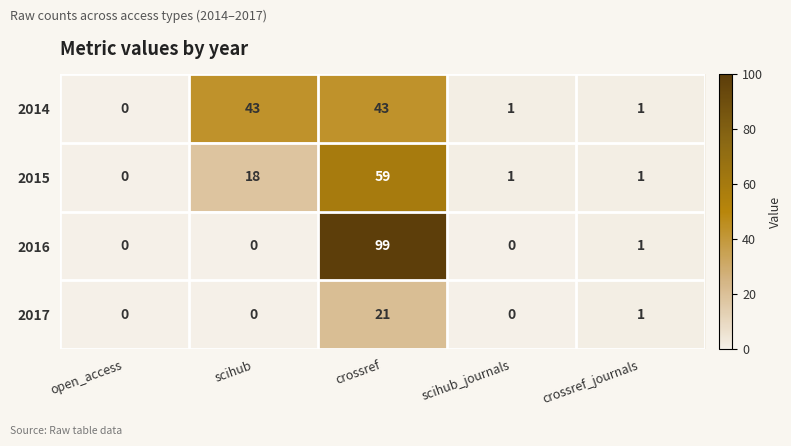

Which series has the widest spread of values?

2016